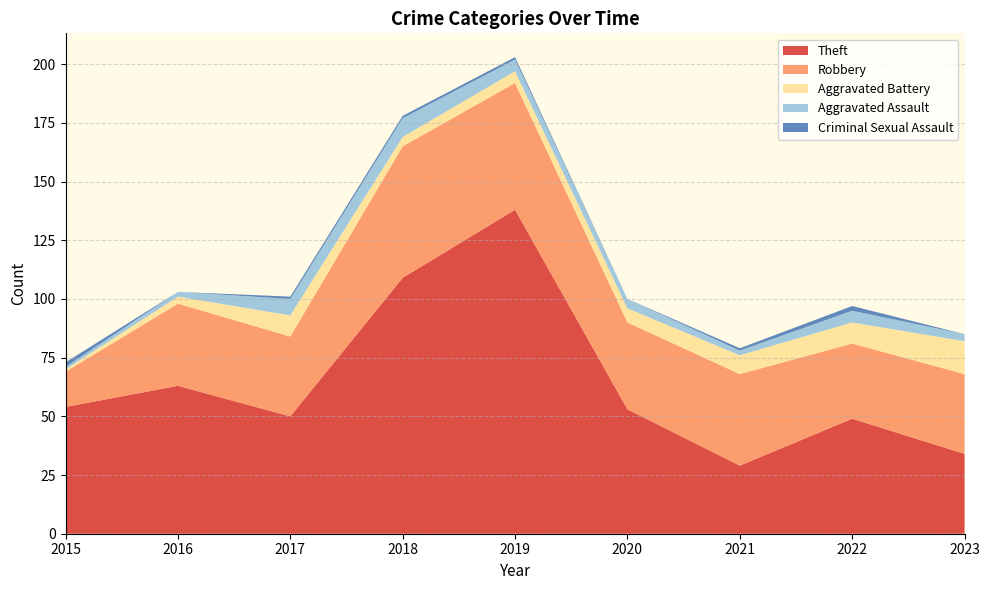

Reading right to left, list all the values displayed in this chart.

Theft: 2023=34	2022=49	2021=29	2020=53	2019=138	2018=109	2017=50	2016=63	2015=54
Robbery: 2023=34	2022=32	2021=39	2020=37	2019=54	2018=56	2017=34	2016=35	2015=15
Aggravated Battery: 2023=14	2022=9	2021=8	2020=6	2019=5	2018=4	2017=9	2016=3	2015=1
Aggravated Assault: 2023=3	2022=5	2021=2	2020=4	2019=5	2018=8	2017=7	2016=2	2015=1
Criminal Sexual Assault: 2023=0	2022=2	2021=1	2020=0	2019=1	2018=1	2017=1	2016=0	2015=2